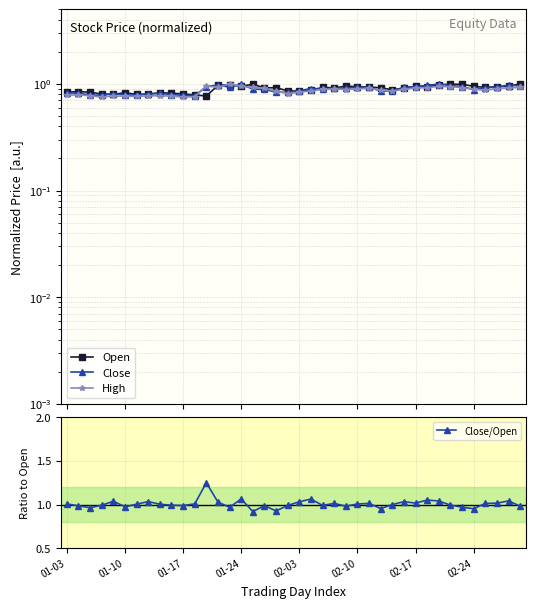

What is the smallest value displayed?

0.8